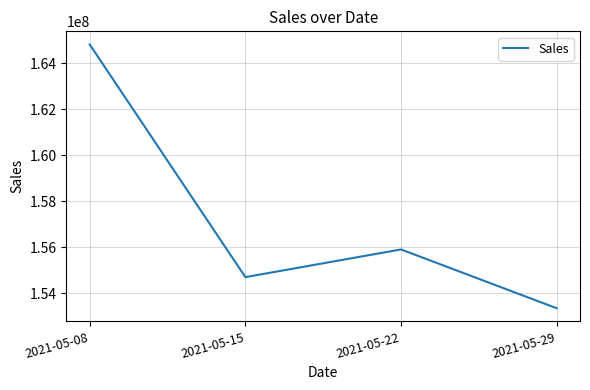

Reading right to left, list all the values displayed in this chart.

2021-05-29=153339590.3	2021-05-22=155898110.0	2021-05-15=154692879.2	2021-05-08=164818087.9